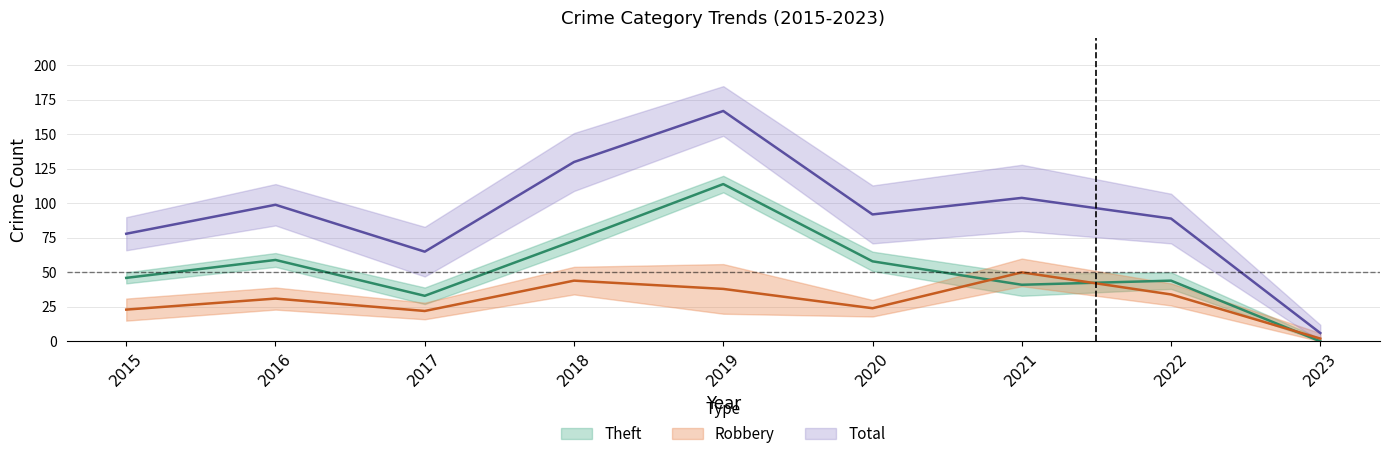

List the series in order of their overall mean, lowest first.

Robbery, Theft, Total